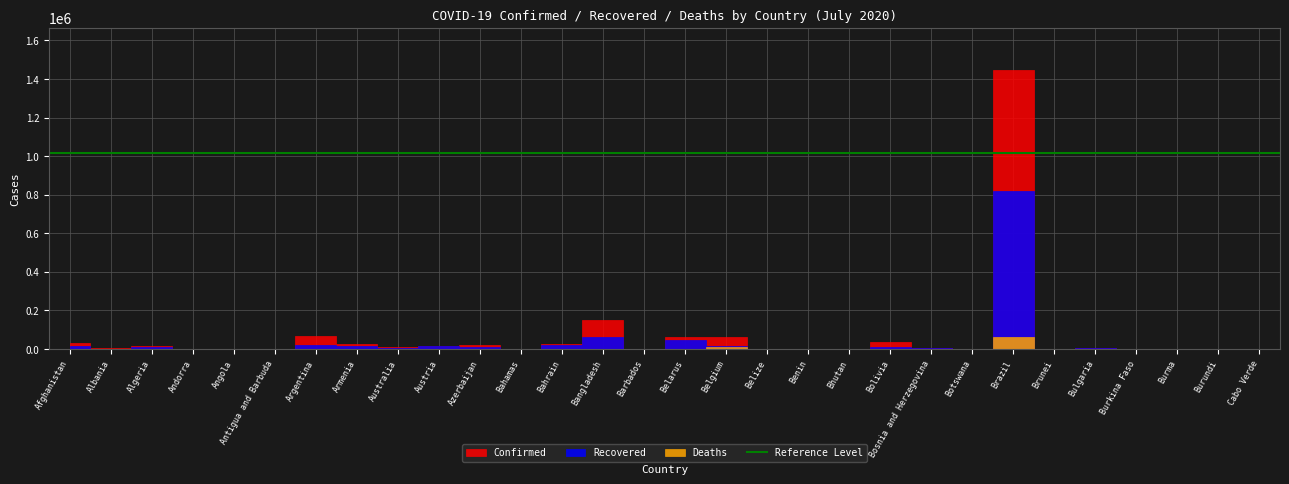

What is the value of the Deaths point at the 24th from the left?

60632